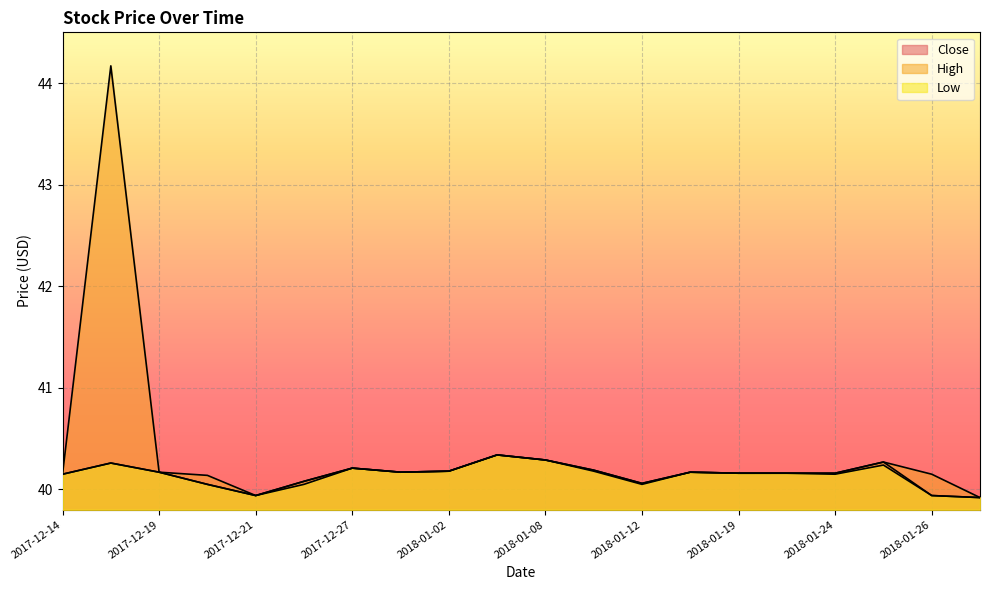

True or false: High and Low cross at least once.

False